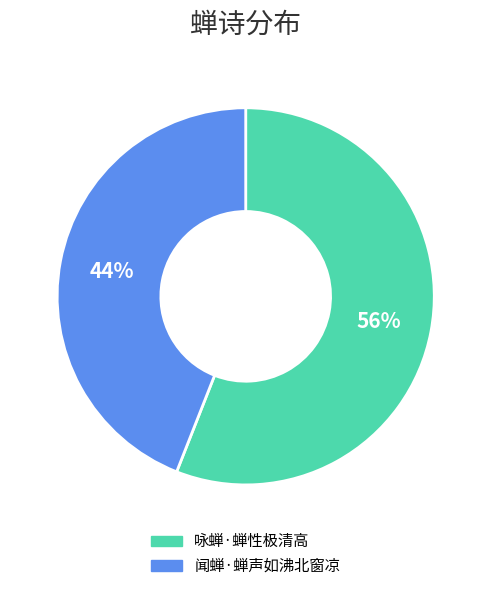

What percentage is the 咏蝉·蝉性极清高 slice, to the nearest percent?

56%